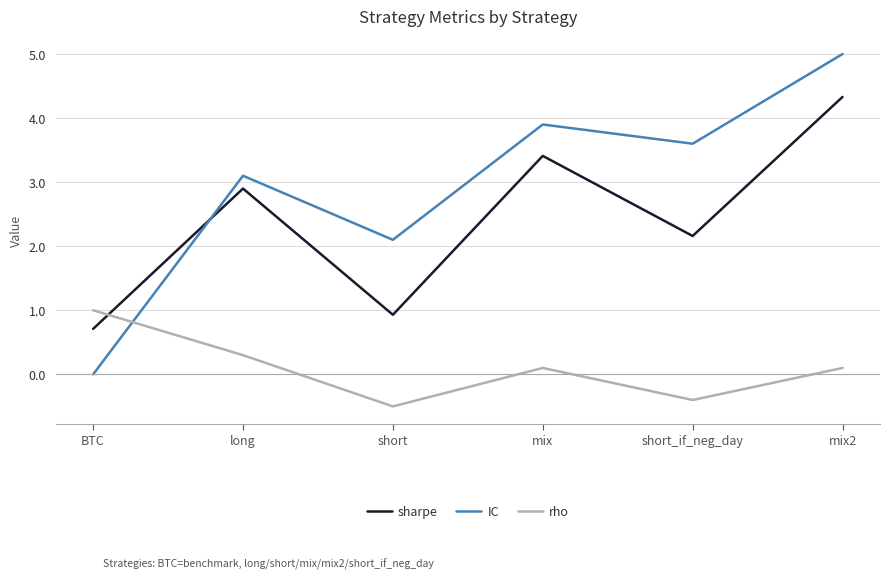

What position from the left is long?

2